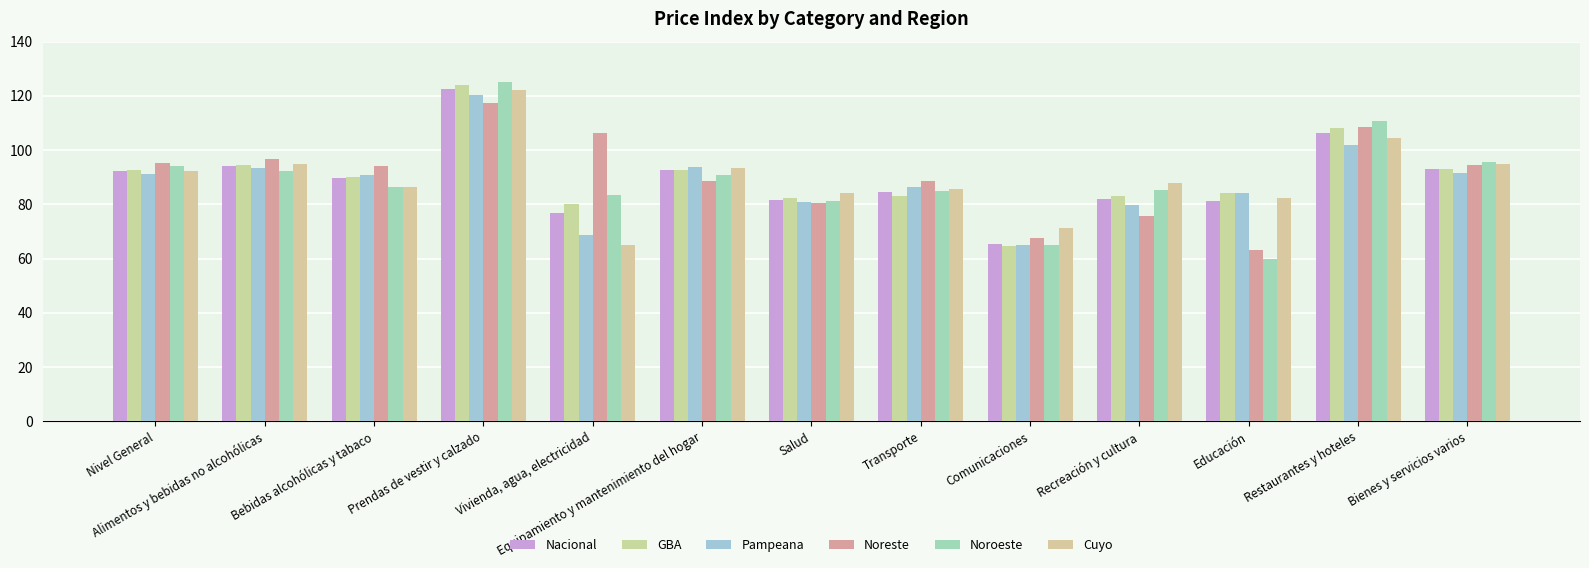

Reading left to right, list all the values displayed in this chart.

Nacional: Nivel General=92.4	Alimentos y bebidas no alcohólicas=94.2	Bebidas alcohólicas y tabaco=89.7	Prendas de vestir y calzado=122.4	Vivienda, agua, electricidad=76.8	Equipamiento y mantenimiento del hogar=92.5	Salud=81.5	Transporte=84.7	Comunicaciones=65.3	Recreación y cultura=82.1	Educación=81.1	Restaurantes y hoteles=106.3	Bienes y servicios varios=93.0
GBA: Nivel General=92.8	Alimentos y bebidas no alcohólicas=94.5	Bebidas alcohólicas y tabaco=89.9	Prendas de vestir y calzado=124.1	Vivienda, agua, electricidad=80.2	Equipamiento y mantenimiento del hogar=92.7	Salud=82.3	Transporte=83.0	Comunicaciones=64.8	Recreación y cultura=83.2	Educación=84.0	Restaurantes y hoteles=108.1	Bienes y servicios varios=93.2
Pampeana: Nivel General=91.3	Alimentos y bebidas no alcohólicas=93.4	Bebidas alcohólicas y tabaco=90.7	Prendas de vestir y calzado=120.3	Vivienda, agua, electricidad=68.8	Equipamiento y mantenimiento del hogar=93.7	Salud=80.8	Transporte=86.4	Comunicaciones=65.0	Recreación y cultura=79.9	Educación=84.1	Restaurantes y hoteles=101.7	Bienes y servicios varios=91.5
Noreste: Nivel General=95.3	Alimentos y bebidas no alcohólicas=96.9	Bebidas alcohólicas y tabaco=94.3	Prendas de vestir y calzado=117.2	Vivienda, agua, electricidad=106.4	Equipamiento y mantenimiento del hogar=88.5	Salud=80.6	Transporte=88.6	Comunicaciones=67.7	Recreación y cultura=75.7	Educación=63.2	Restaurantes y hoteles=108.5	Bienes y servicios varios=94.6
Noroeste: Nivel General=94.0	Alimentos y bebidas no alcohólicas=92.4	Bebidas alcohólicas y tabaco=86.3	Prendas de vestir y calzado=125.1	Vivienda, agua, electricidad=83.6	Equipamiento y mantenimiento del hogar=90.7	Salud=81.1	Transporte=85.0	Comunicaciones=65.1	Recreación y cultura=85.4	Educación=59.9	Restaurantes y hoteles=110.7	Bienes y servicios varios=95.5
Cuyo: Nivel General=92.3	Alimentos y bebidas no alcohólicas=94.8	Bebidas alcohólicas y tabaco=86.5	Prendas de vestir y calzado=122.0	Vivienda, agua, electricidad=65.0	Equipamiento y mantenimiento del hogar=93.5	Salud=84.0	Transporte=85.5	Comunicaciones=71.1	Recreación y cultura=87.7	Educación=82.3	Restaurantes y hoteles=104.5	Bienes y servicios varios=94.9